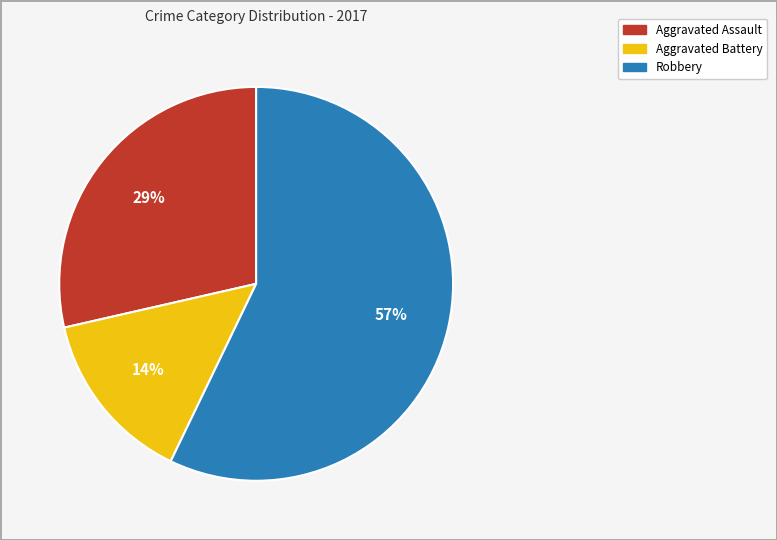

To the nearest percent, what is the average slice percentage?

33%